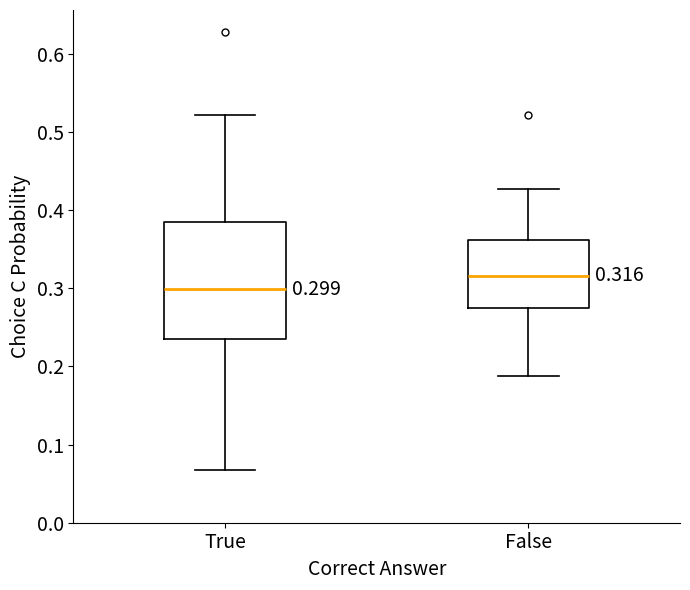

Which box is the tallest, from its lower edge to its upper edge?

True